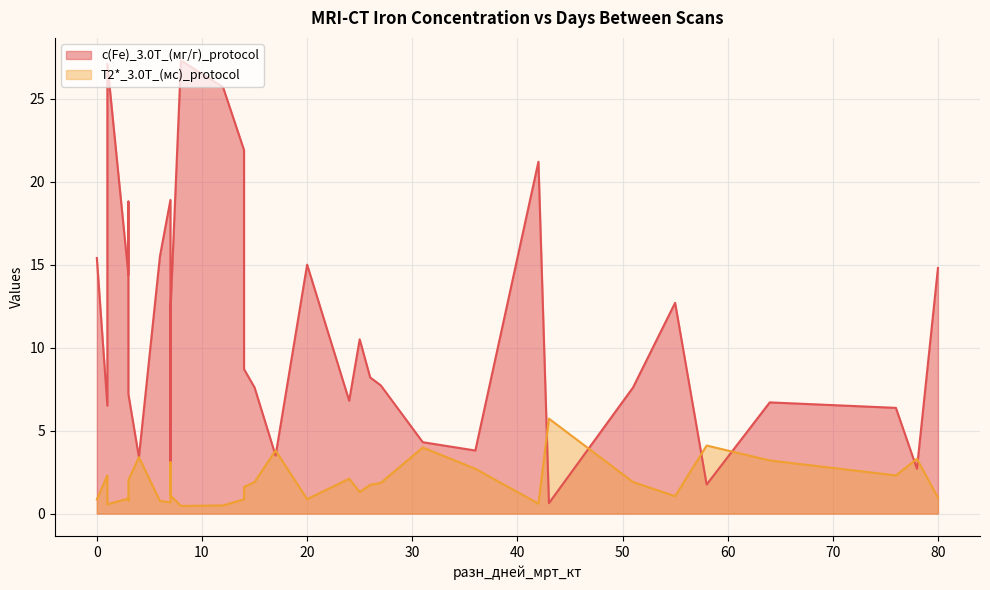

What is the average value of the c(Fe)_3.0T_(мг/г)_protocol series?

11.1